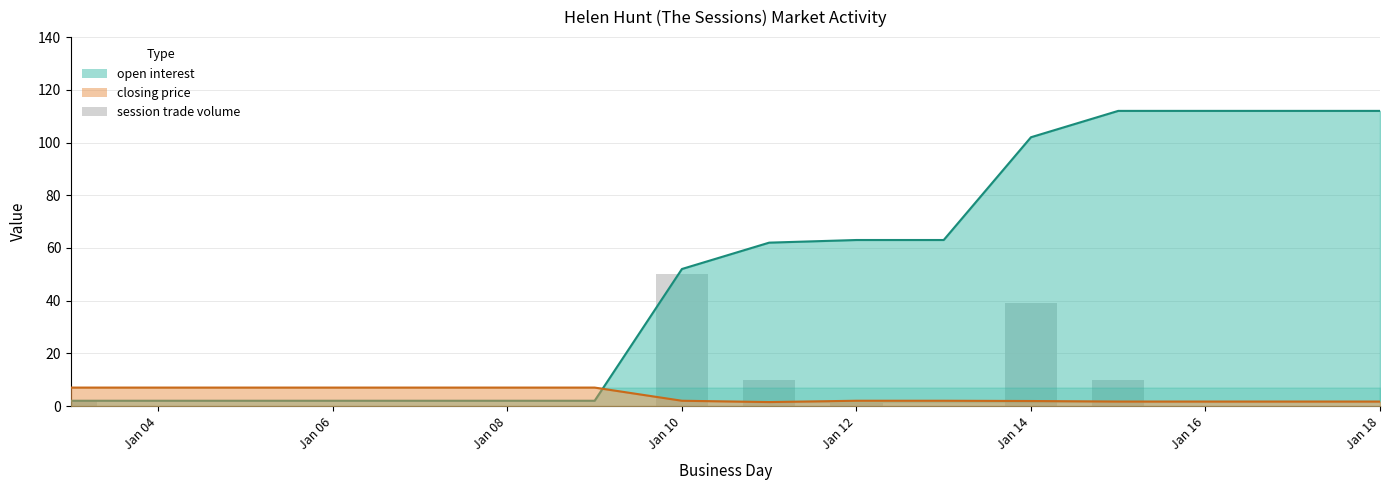

What position from the left is Jan 16?

14